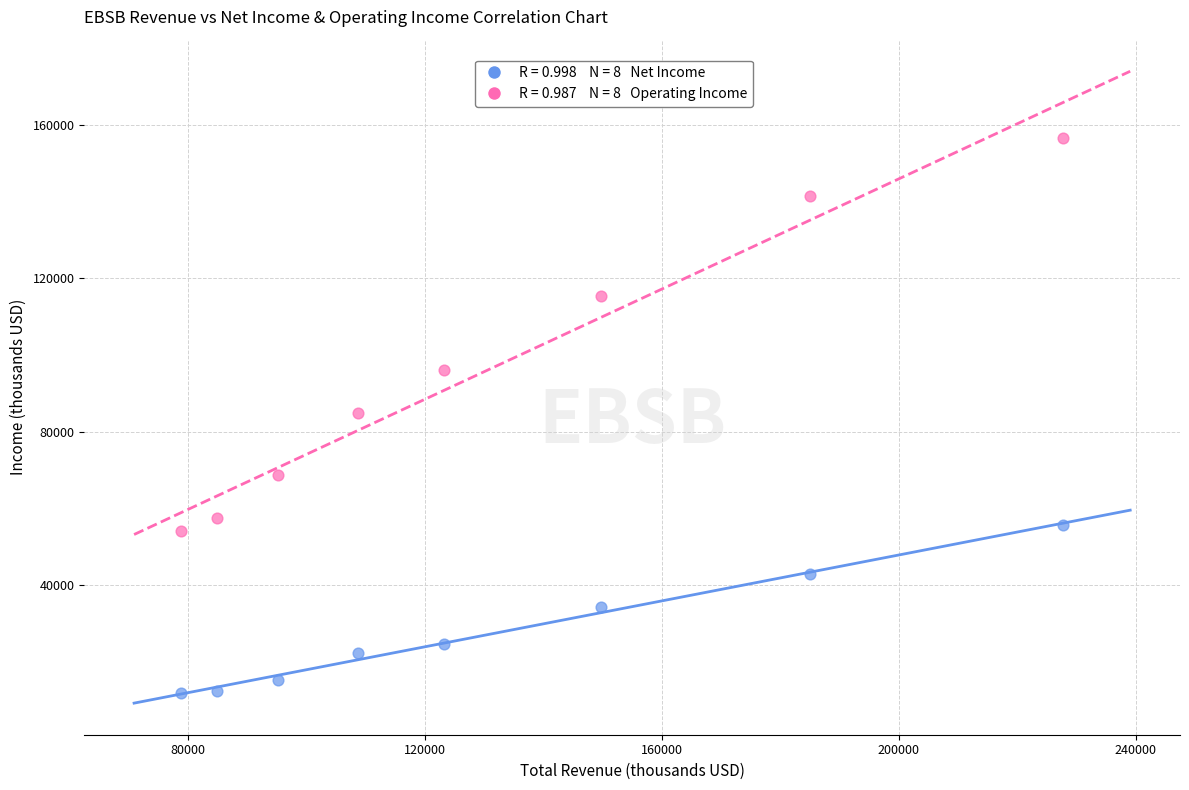

Across all data points, what is the range of X values (max minus min)?

148900